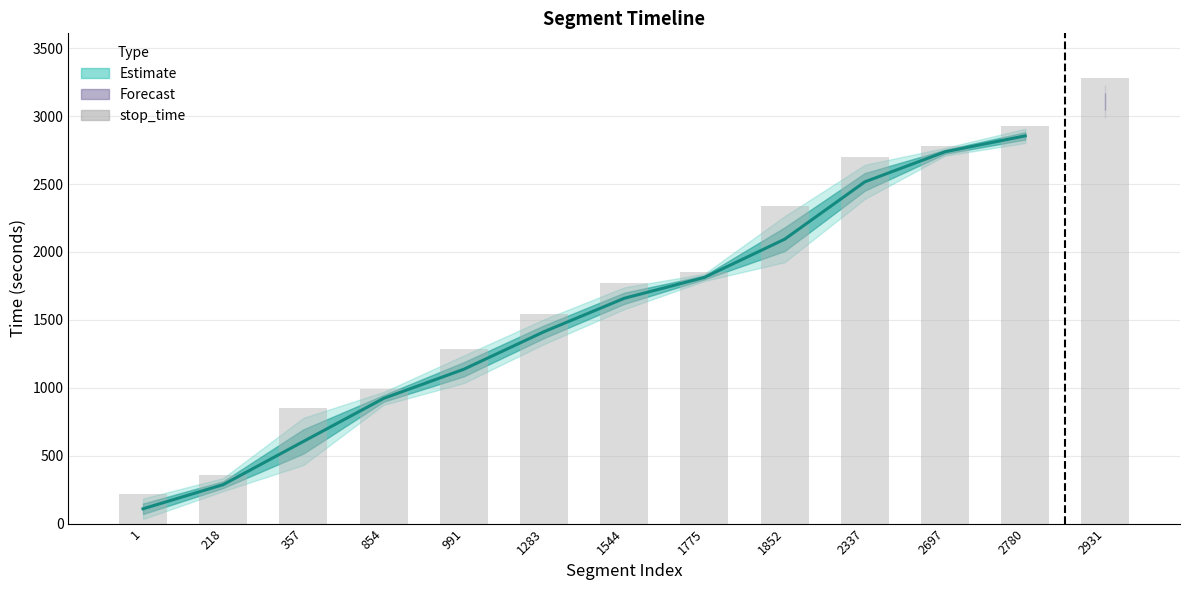

What is the highest value of the stop_time series?

3282